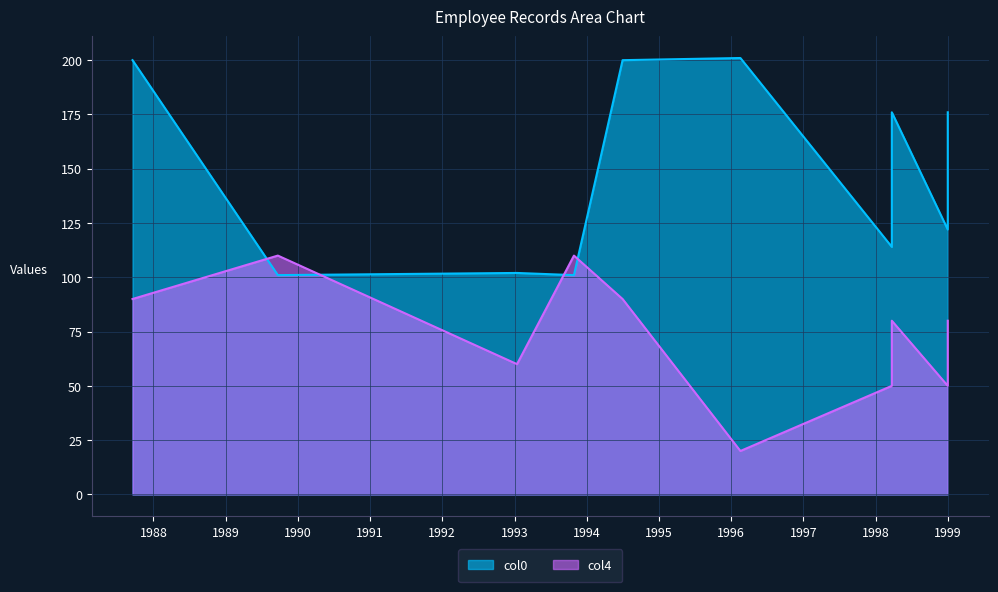

Which has a higher value, 1989-09-21 or 1998-03-24?

1998-03-24